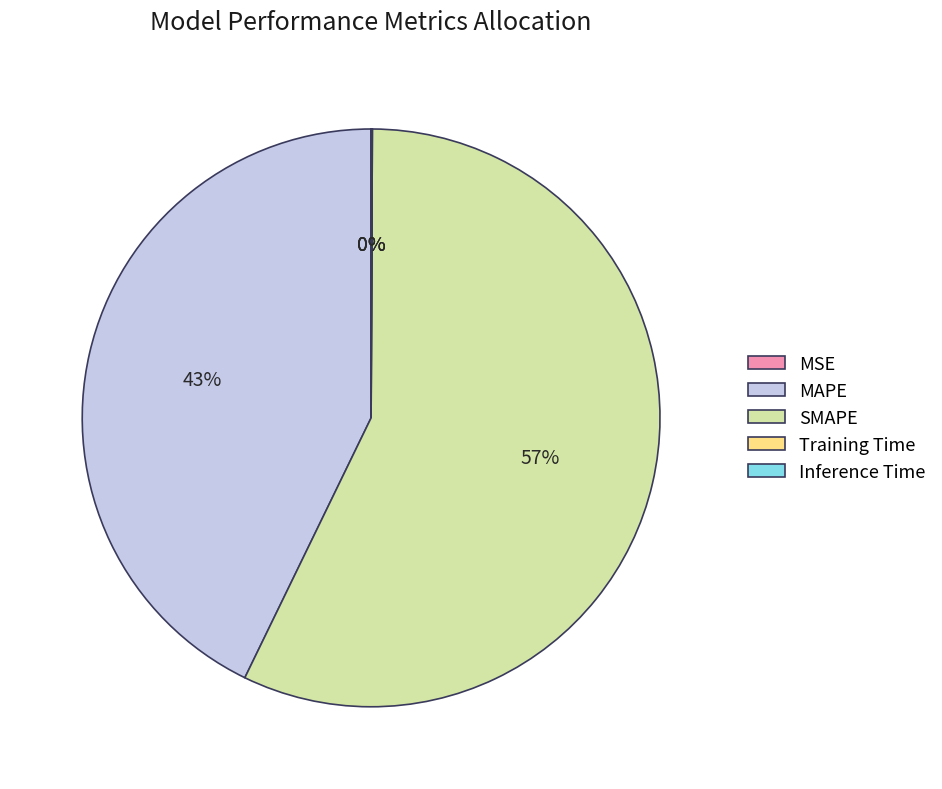

Is it true that MAPE is 57% of the pie?

False